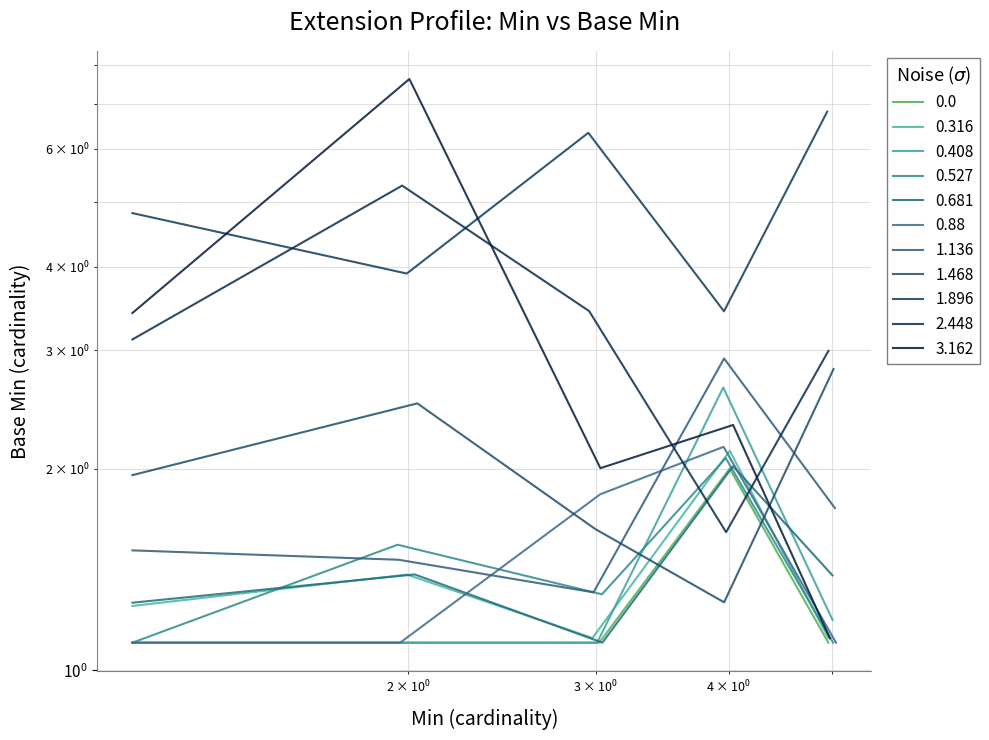

What is the minimum value shown in the chart?

1.1